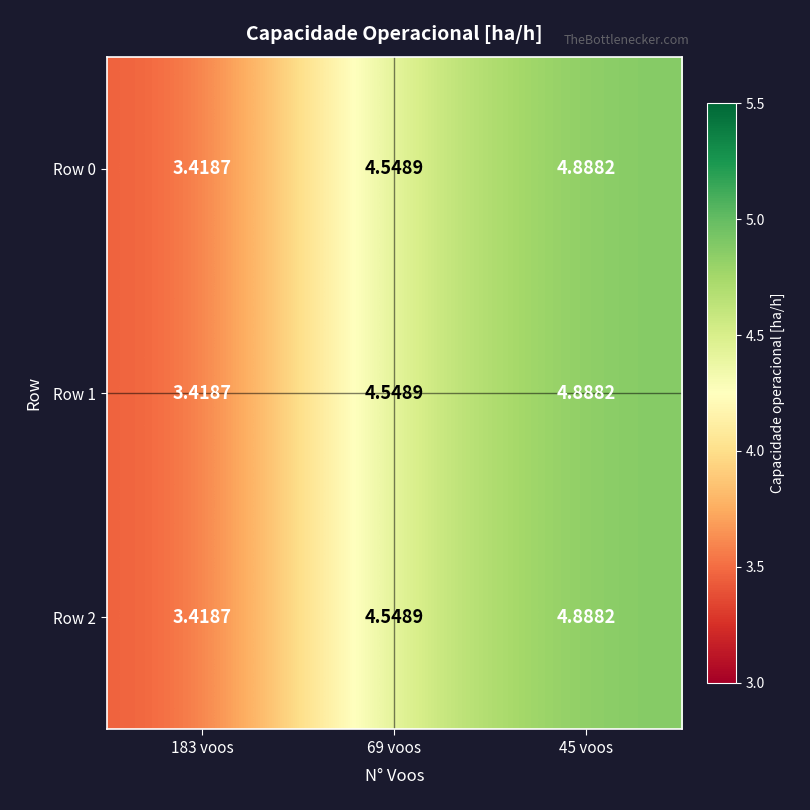

What is the total value across all series at 45 voos?

14.7